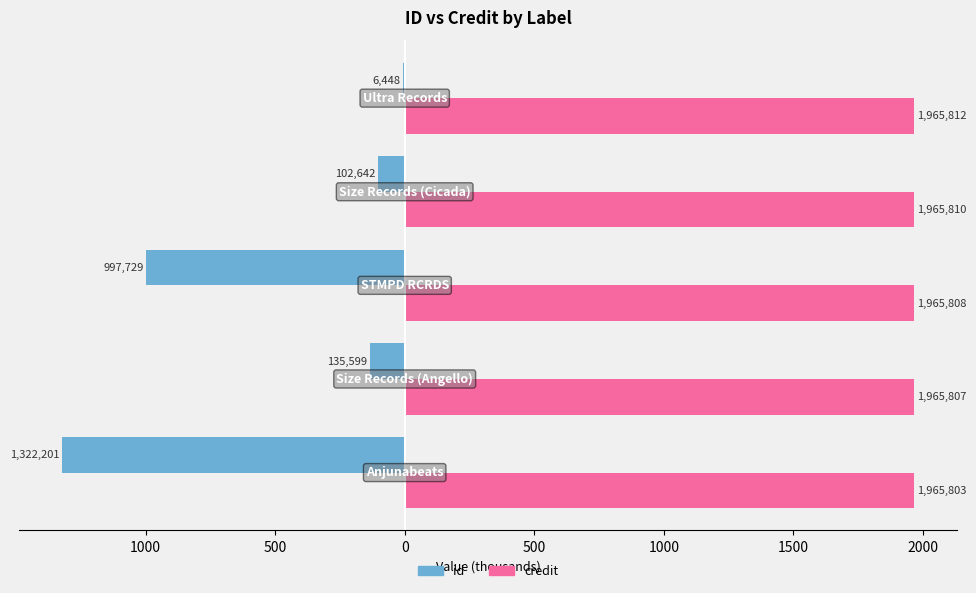

What are all the series names shown in the legend?

id, credit